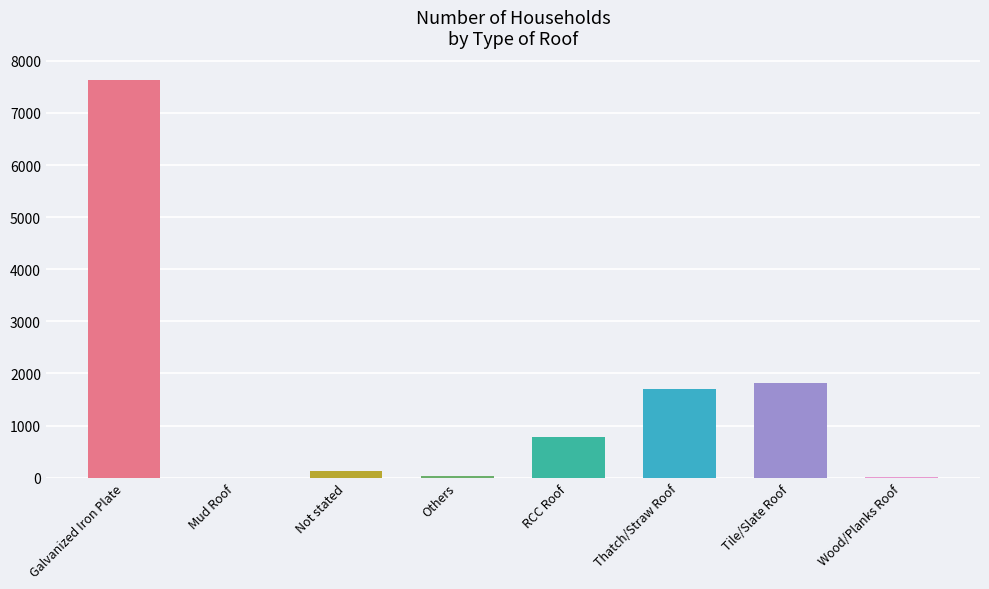

What is the maximum value shown in the chart?

7625